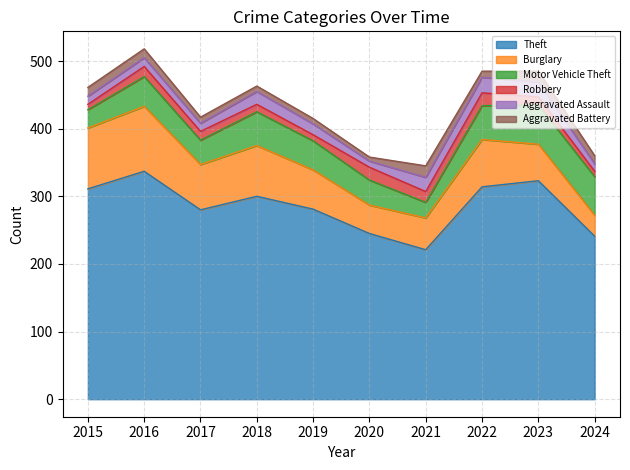

What is the value of the Robbery point at the 7th from the left?

16